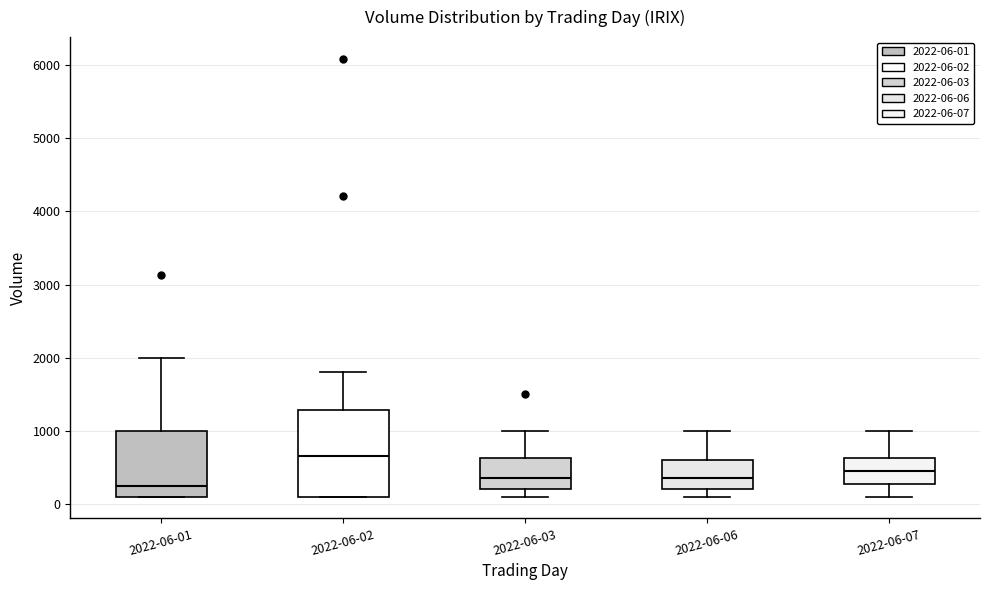

Which box is the tallest, from its lower edge to its upper edge?

2022-06-02